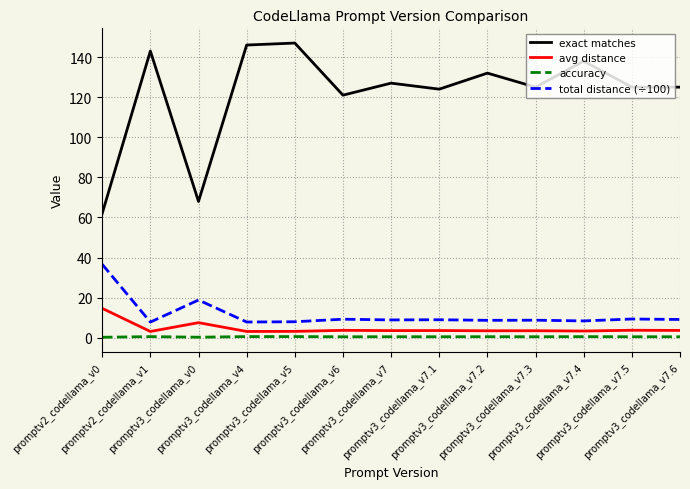

Is the value of total distance (÷100) at promptv3_codellama_v7.4 greater than the value of accuracy at promptv2_codellama_v1?

Yes